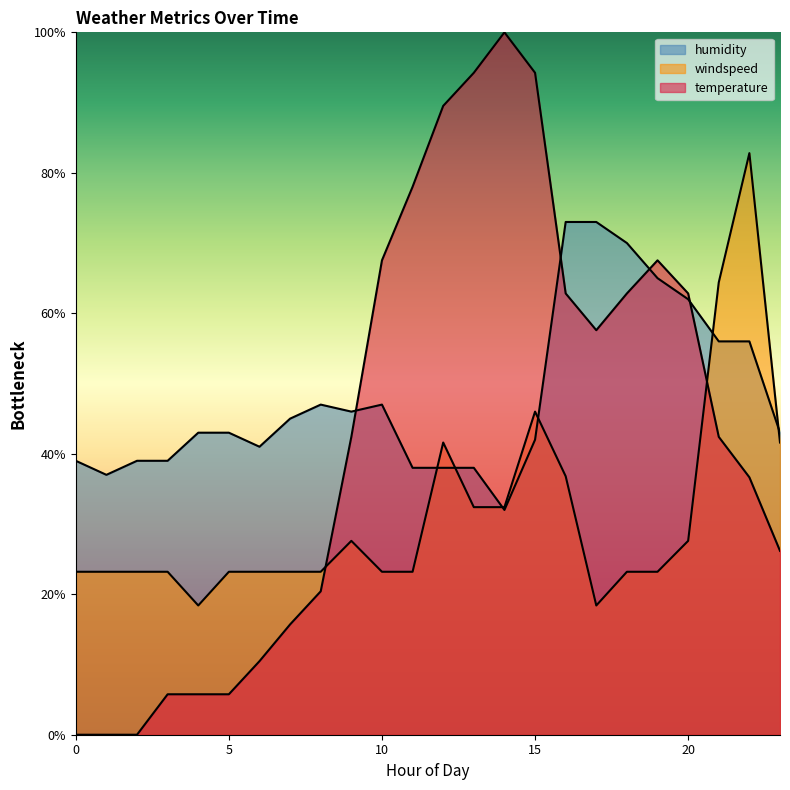

After their last crossing, which series has the higher values: temperature or humidity?

humidity